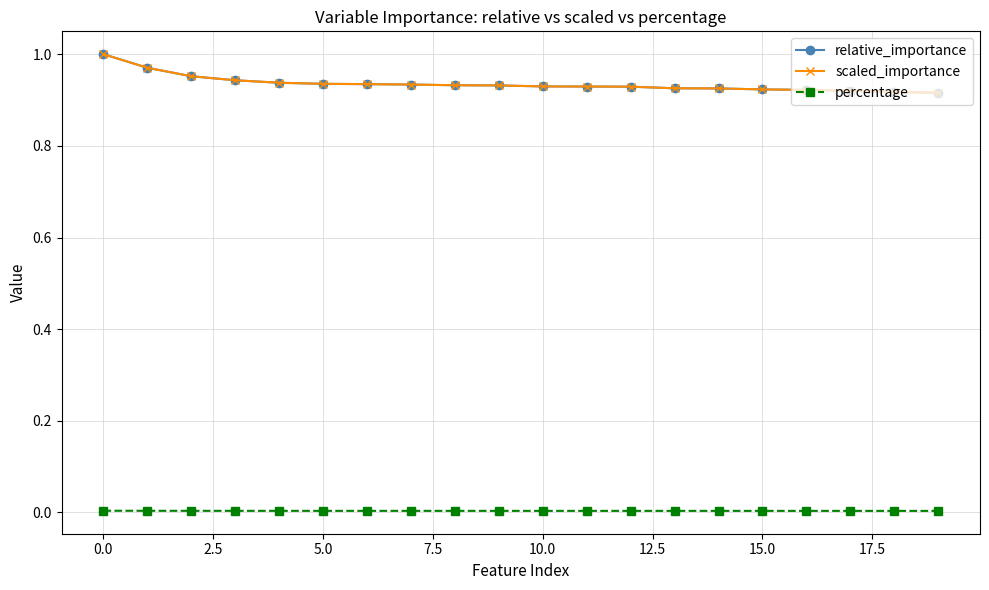

What is the difference between the maximum and minimum values in the relative_importance series?

0.1